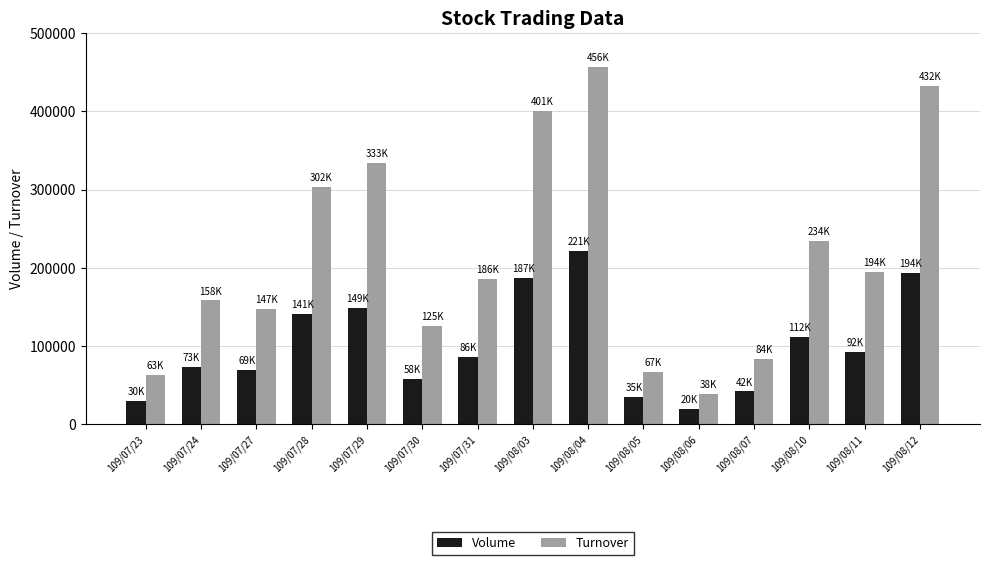

Does the chart contain stacked bars?

No